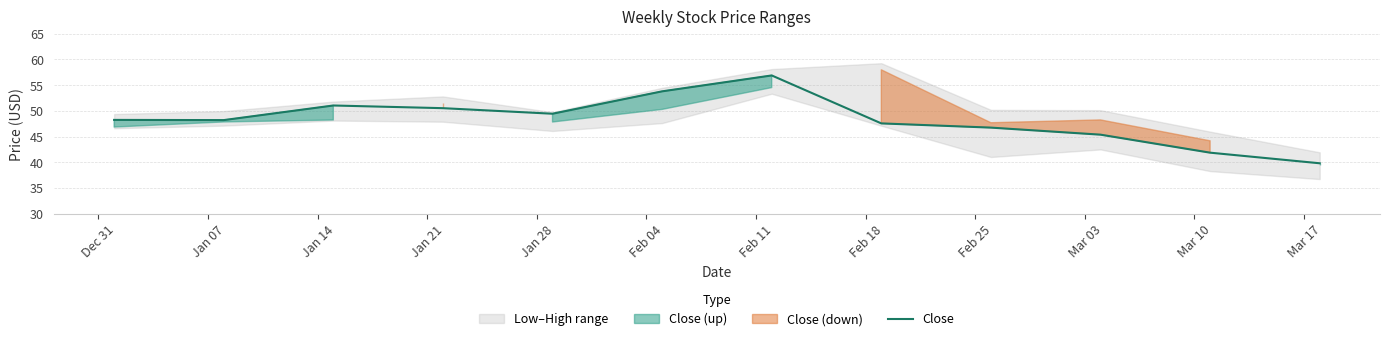

Reading left to right, extract all data points from this chart.

48.2	48.2	51.0	50.5	49.5	53.8	56.9	47.6	46.8	45.4	41.9	39.8